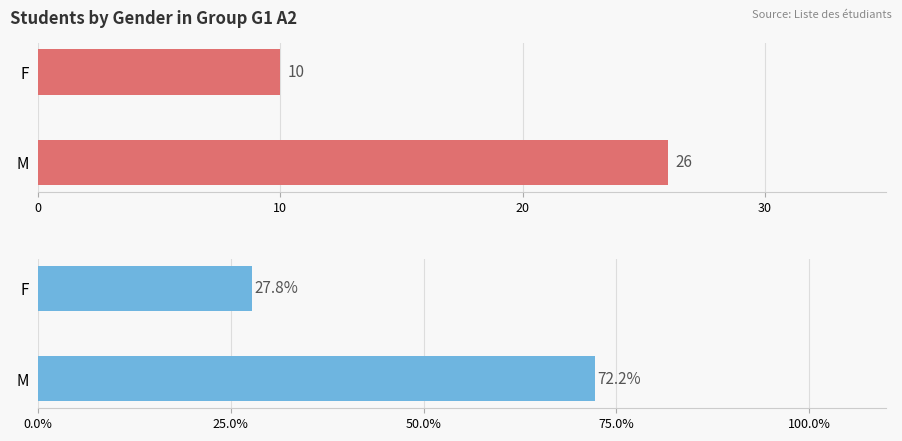

How many values in the Count series are below 26?

1